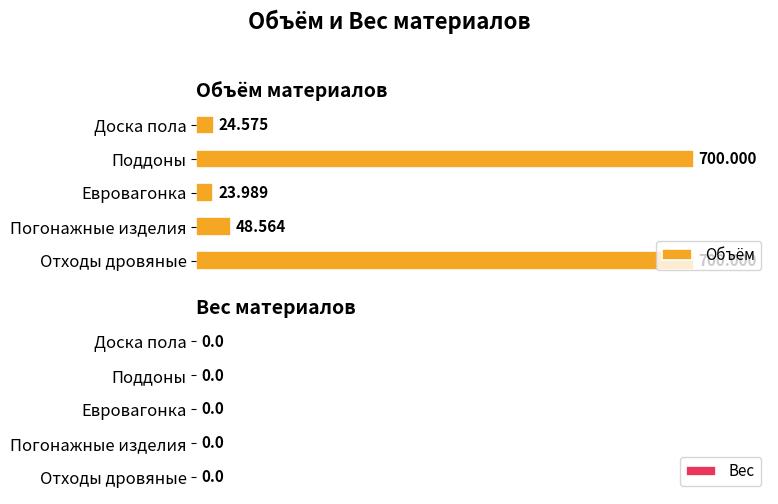

Which has a higher value, Погонажные изделия or Доска пола?

Погонажные изделия